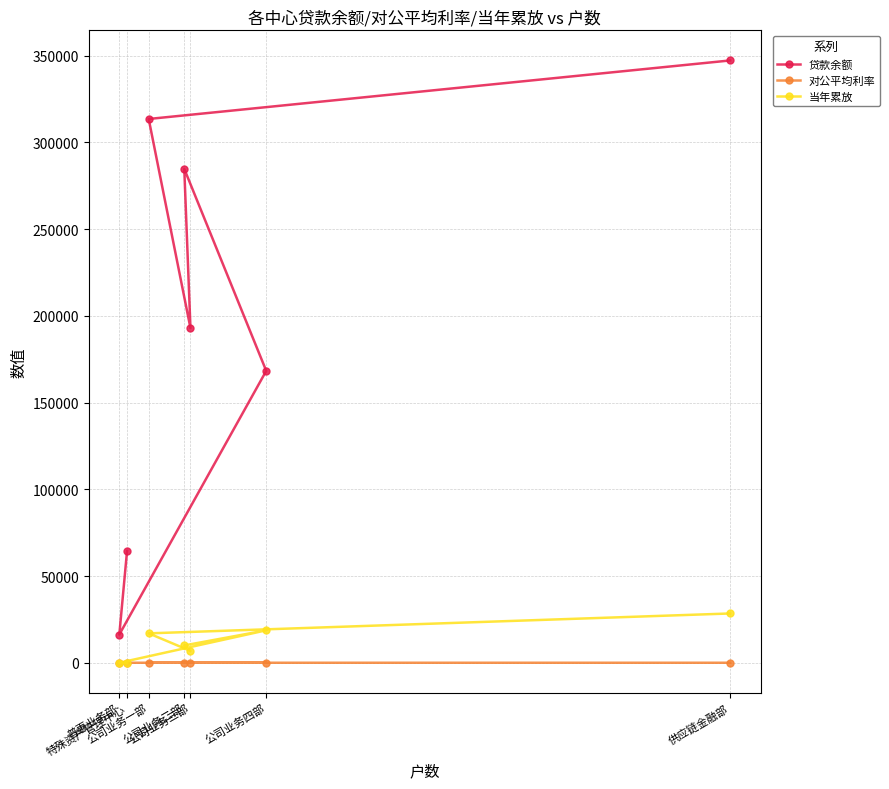

True or false: 当年累放 has a value of 19624.7 at 特殊资产管理中心.

False